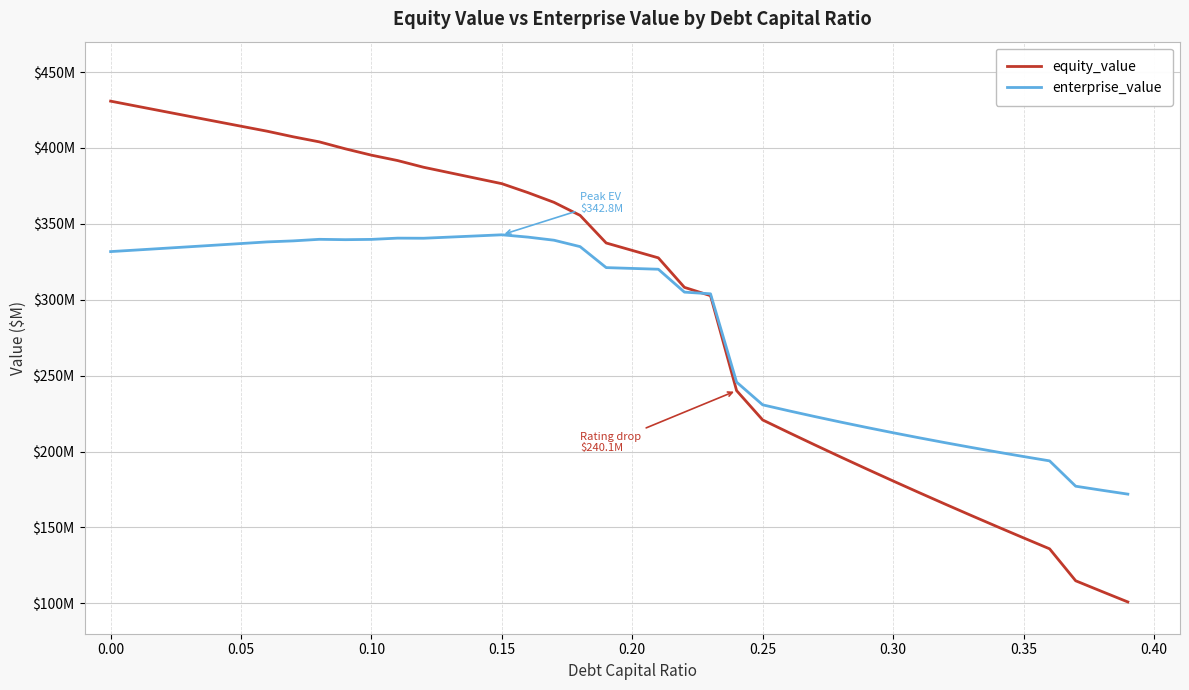

What are all the series names shown in the legend?

equity_value, enterprise_value